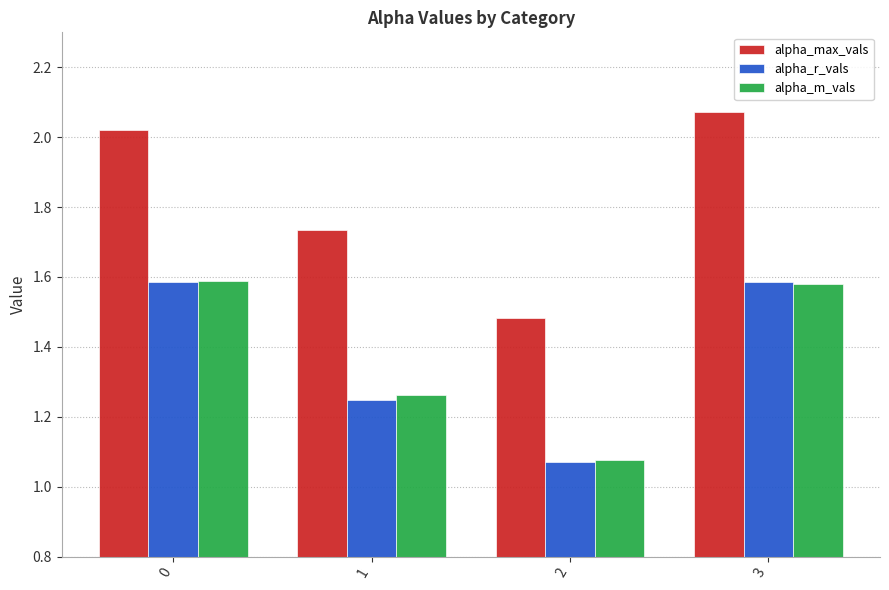

At which category does the chart reach its peak across all series?

3